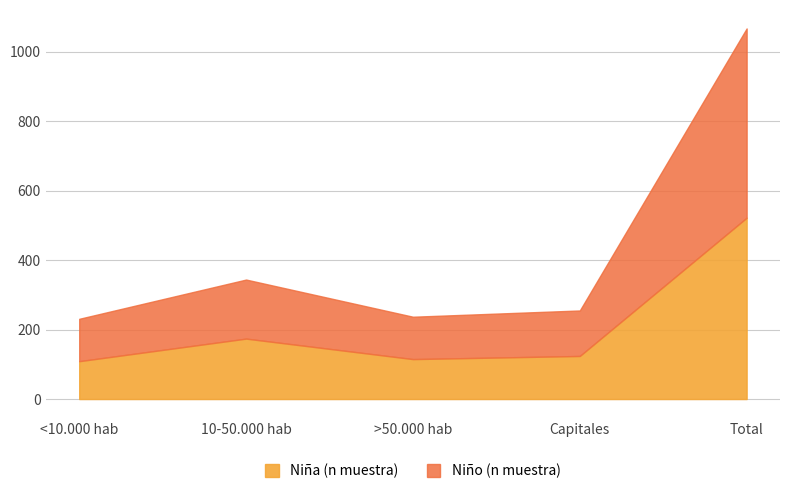

What is the difference between the Niño (n muestra) values at >50.000 hab and 10-50.000 hab?

48